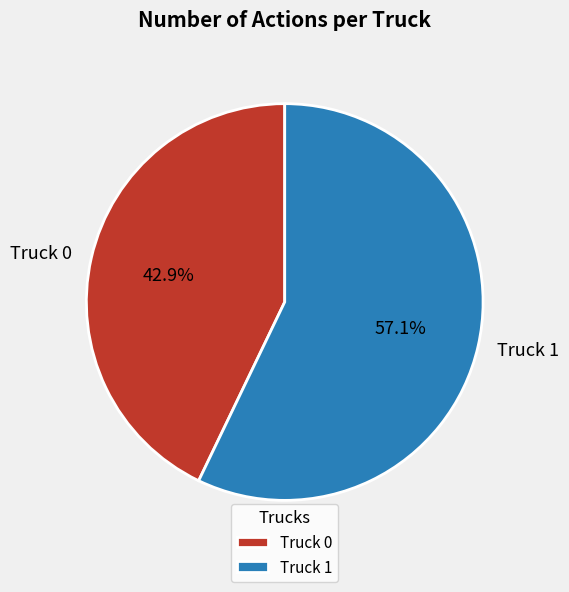

What percentage is NOT represented by Truck 0?

57.1%